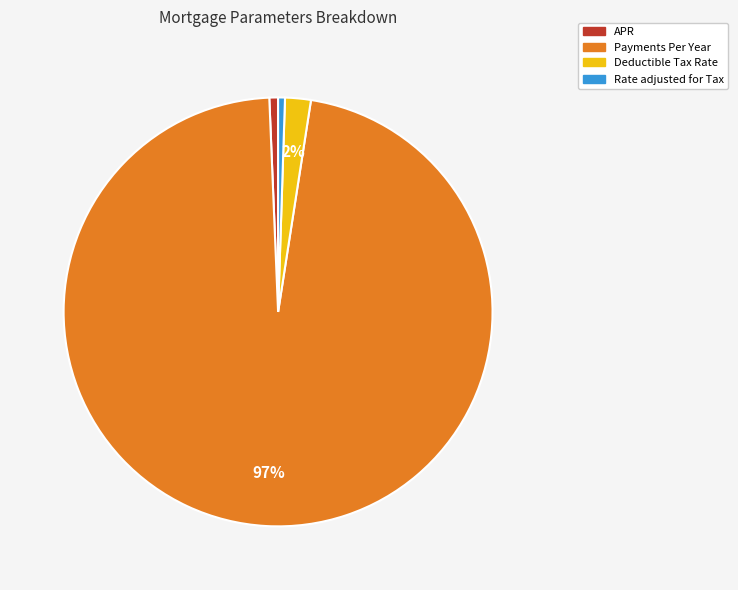

Which category has the biggest portion of the pie?

Payments Per Year